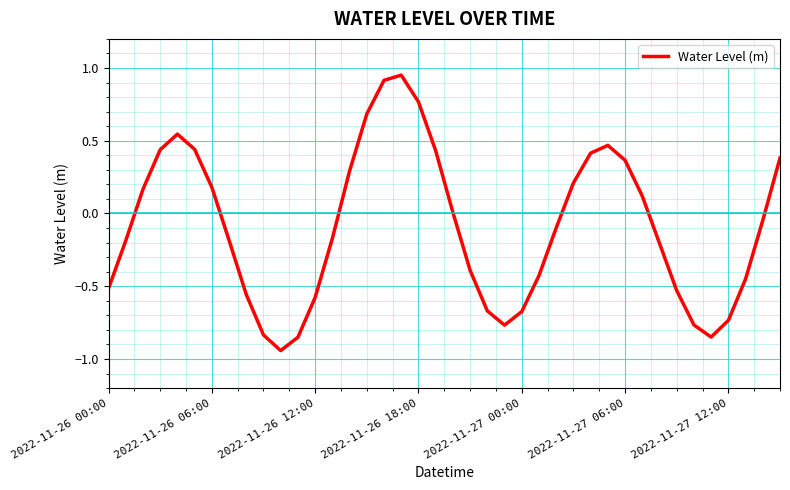

What is the difference between the maximum and minimum values?

1.9